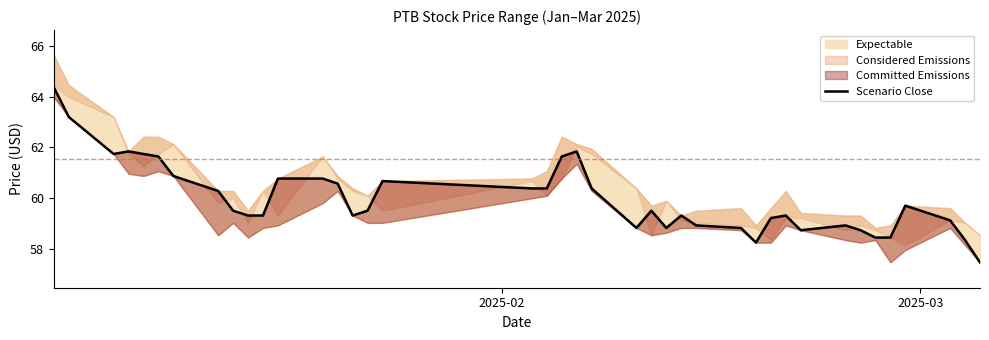

How many lines are shown in the chart?

1